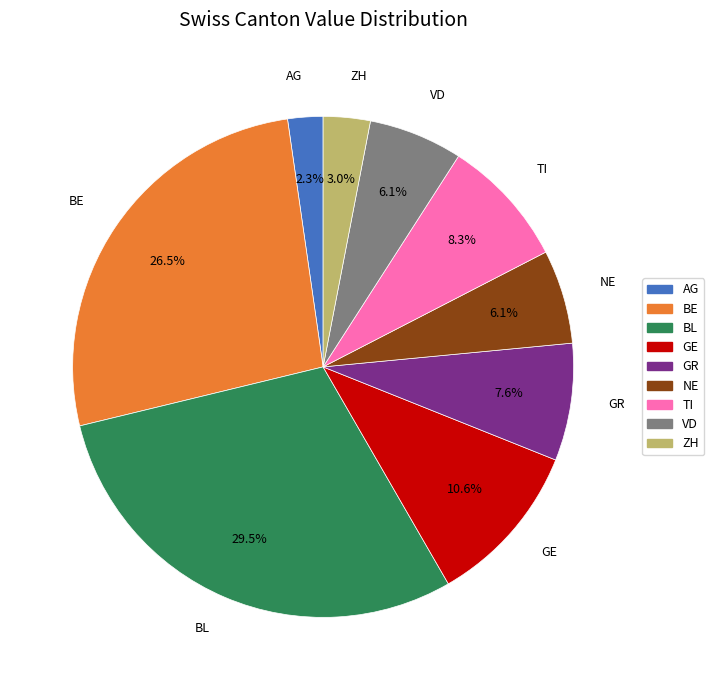

Does any single category account for the majority?

No